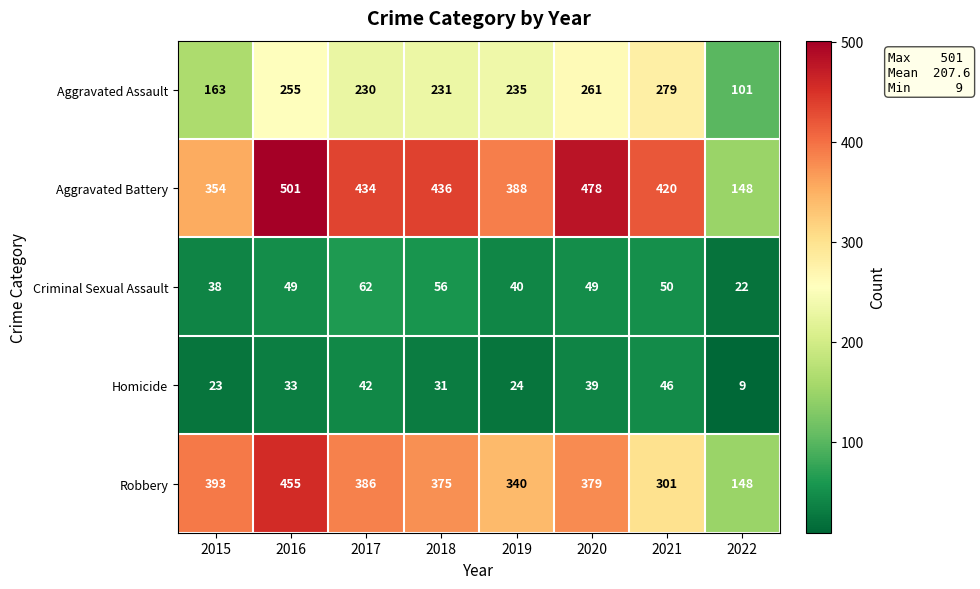

What is the difference between the maximum and minimum values in the Aggravated Battery series?

353